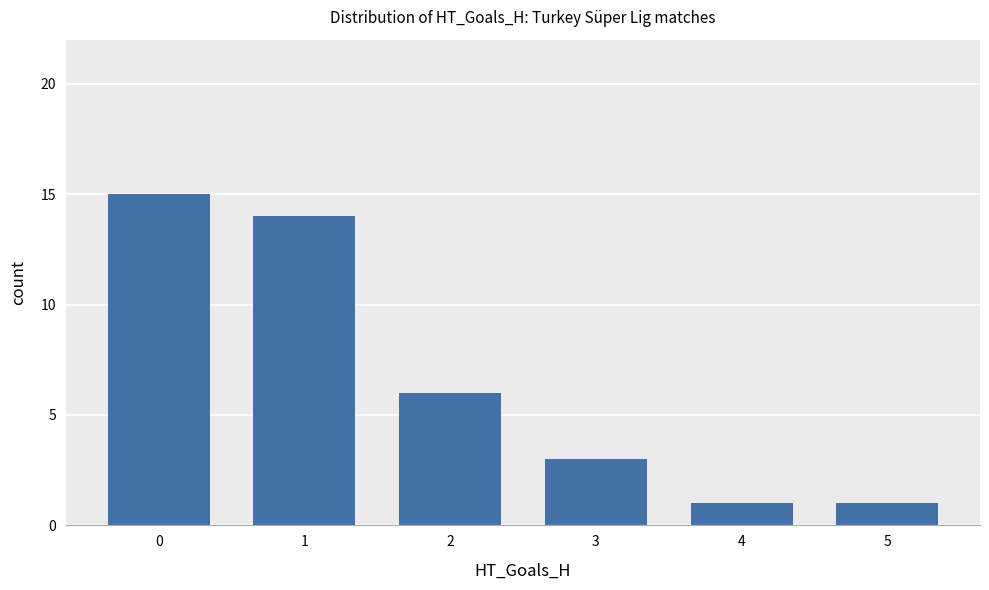

What is the sum of all values?

40